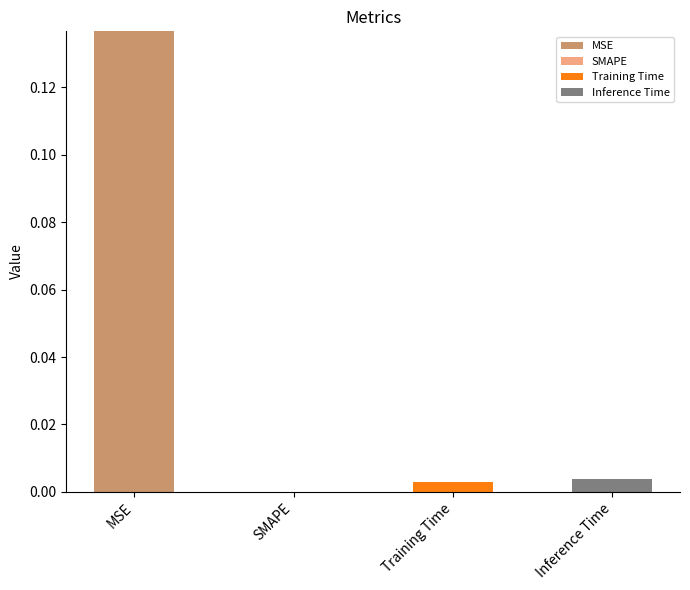

True or false: MSE has a value of 0.0 at SMAPE.

True